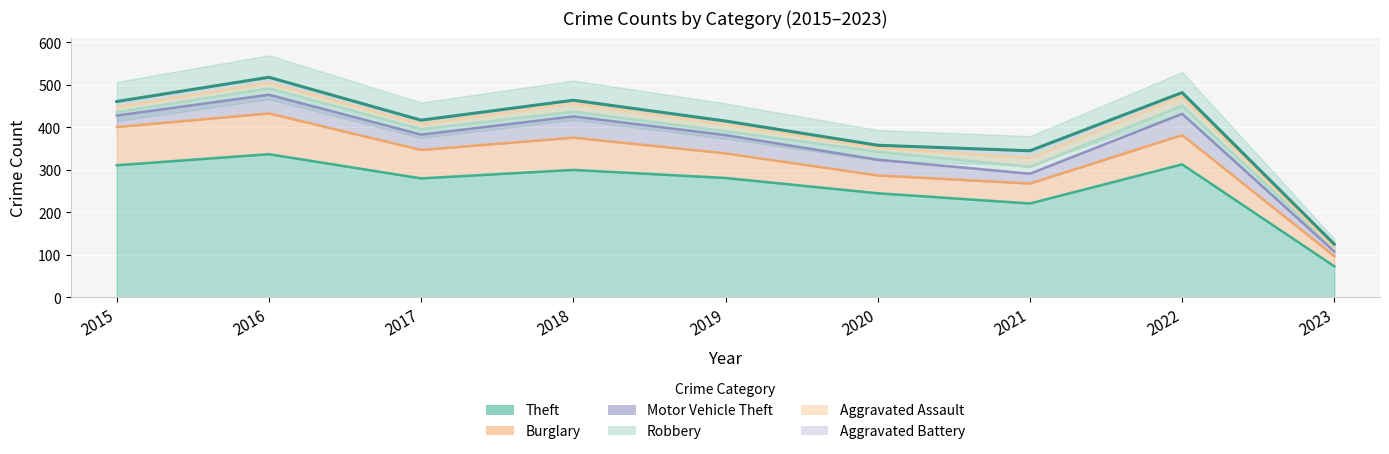

How many categories are shown in the chart?

9